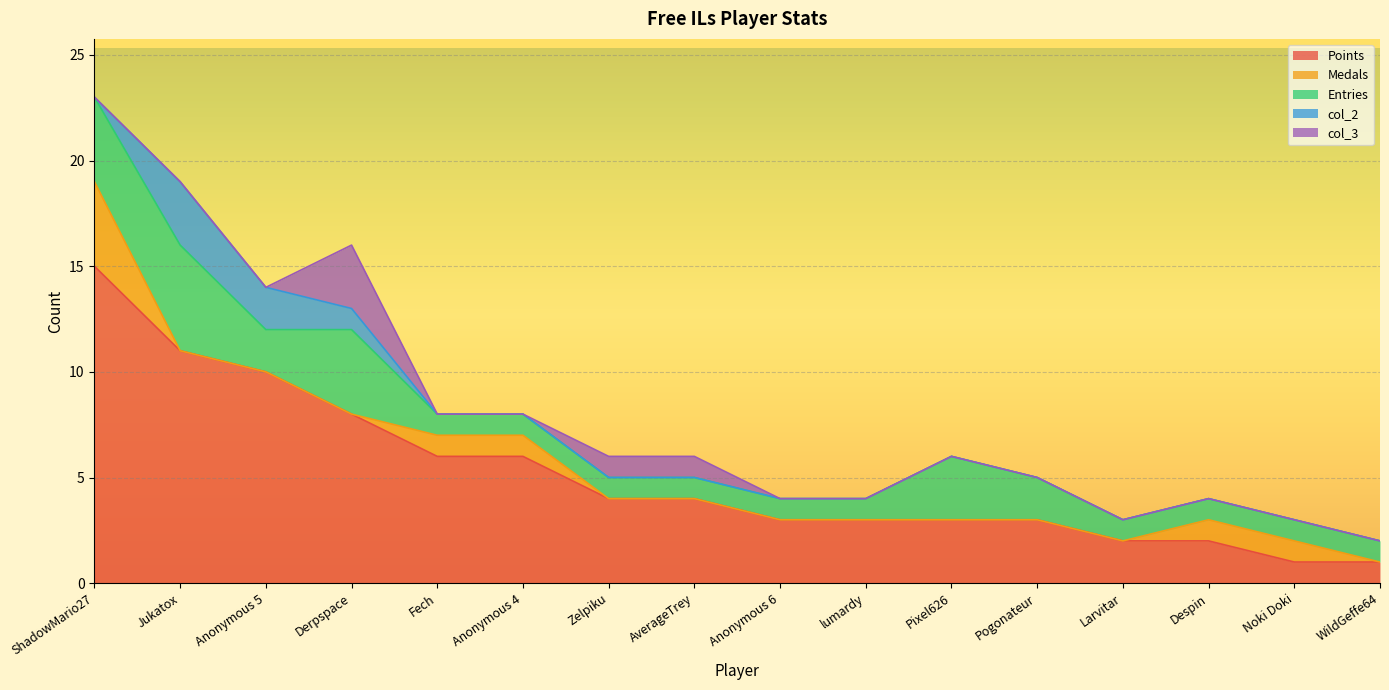

Reading left to right, extract all data points from this chart.

Points: 15	11	10	8	6	6	4	4	3	3	3	3	2	2	1	1
Medals: 4	0	0	0	1	1	0	0	0	0	0	0	0	1	1	0
Entries: 4	5	2	4	1	1	1	1	1	1	3	2	1	1	1	1
col_2: 0	3	2	1	0	0	0	0	0	0	0	0	0	0	0	0
col_3: 0	0	0	3	0	0	1	1	0	0	0	0	0	0	0	0